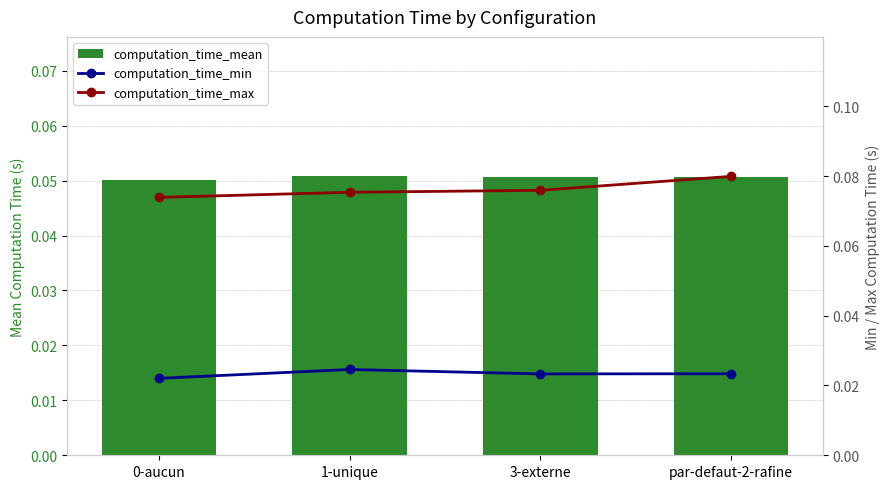

Which series changed the most between 3-externe and par-defaut-2-rafine?

computation_time_max